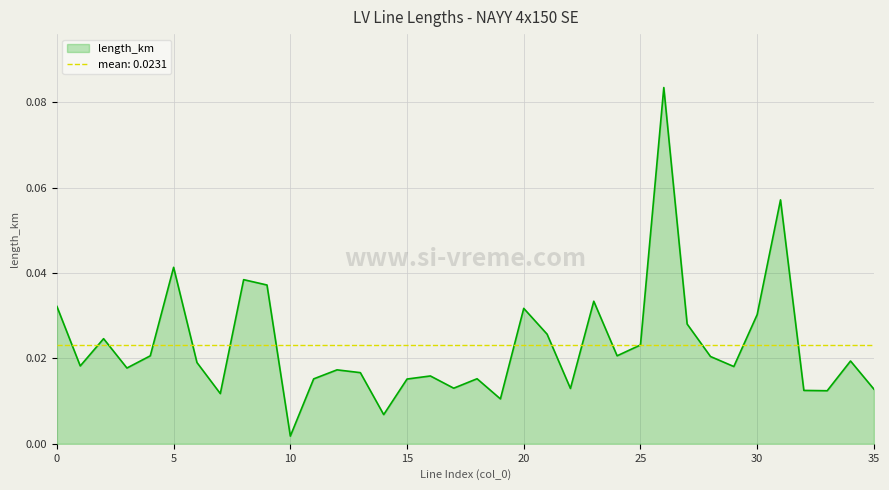

At which category does the chart reach its peak across all series?

26